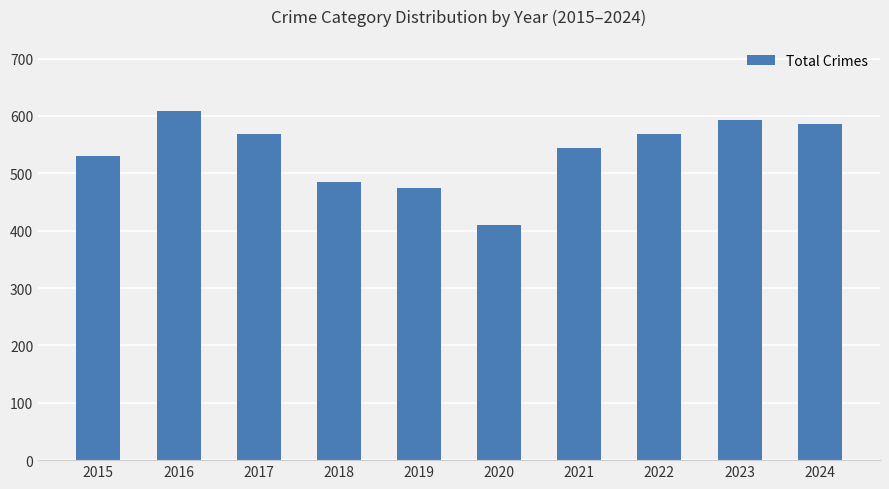

True or false: the data shows 670 at 2020.

False